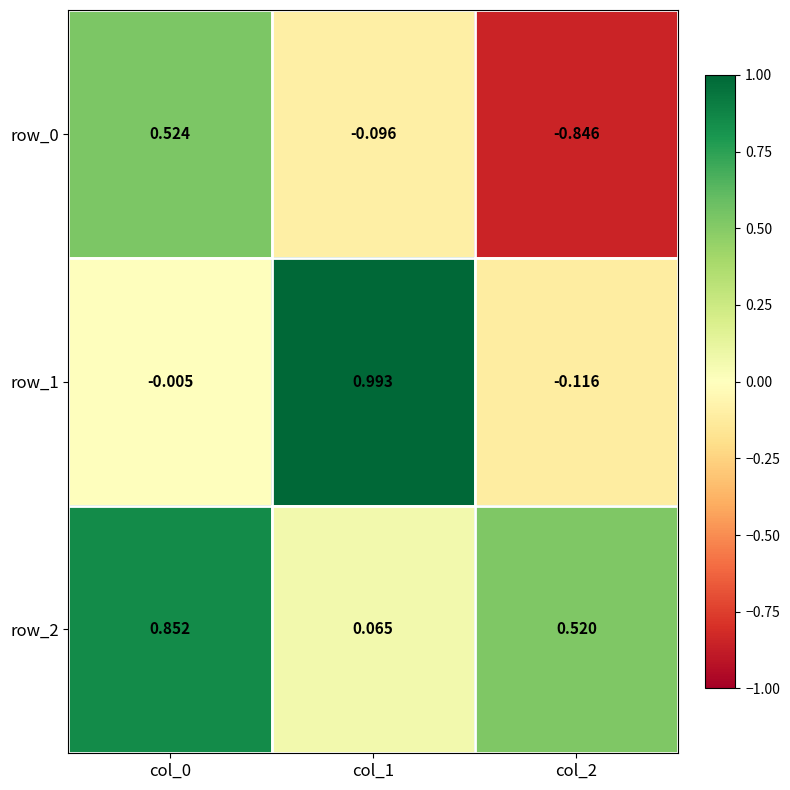

Is the value of row_1 at col_2 greater than the value of row_2 at col_2?

No